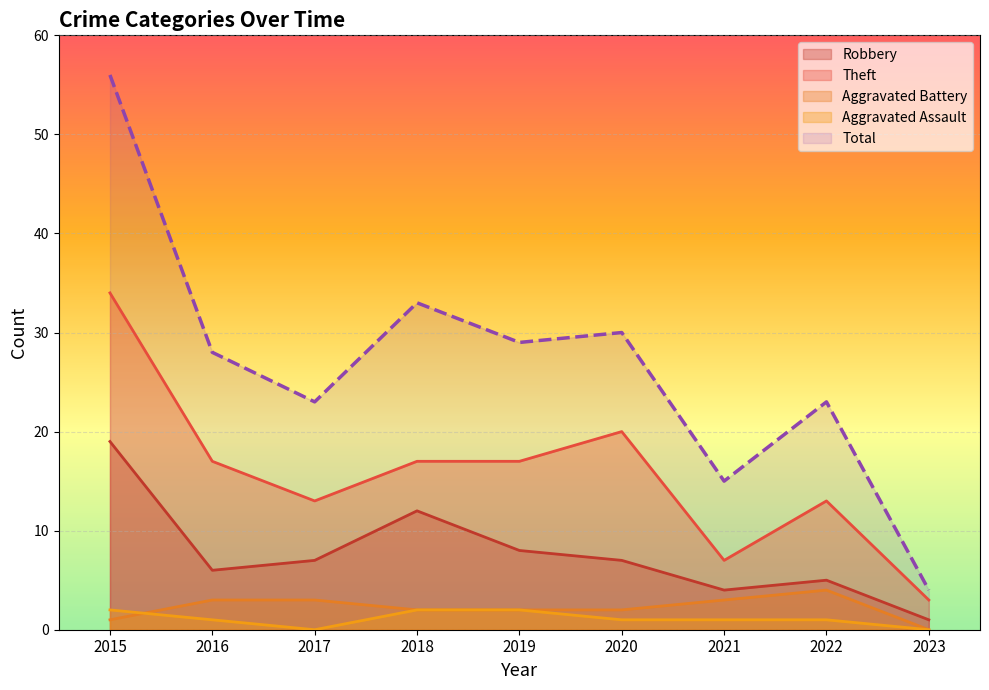

In Total, how many points are lower than both neighbors (excluding endpoints)?

3